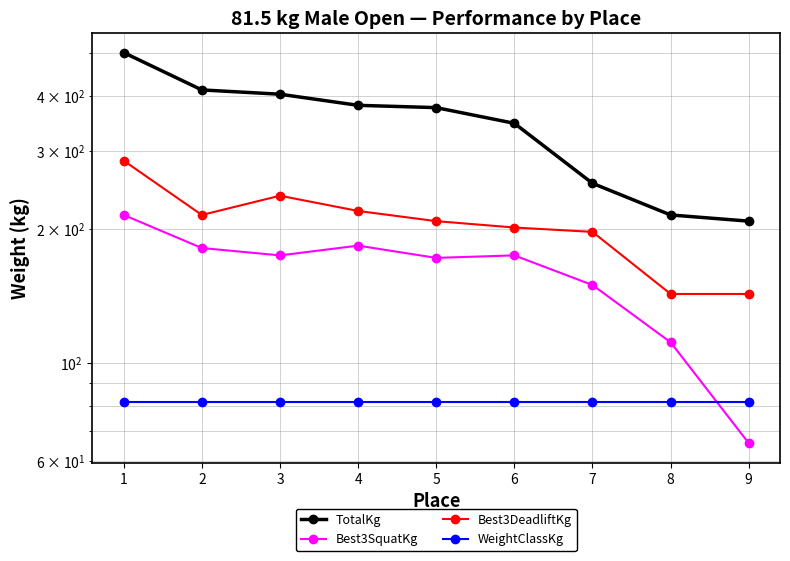

How many data points in Best3DeadliftKg are above 208?

5